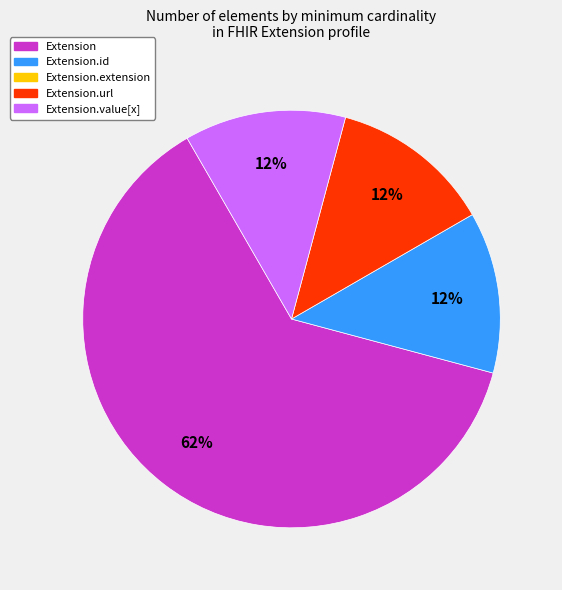

Does any single category account for the majority?

Yes